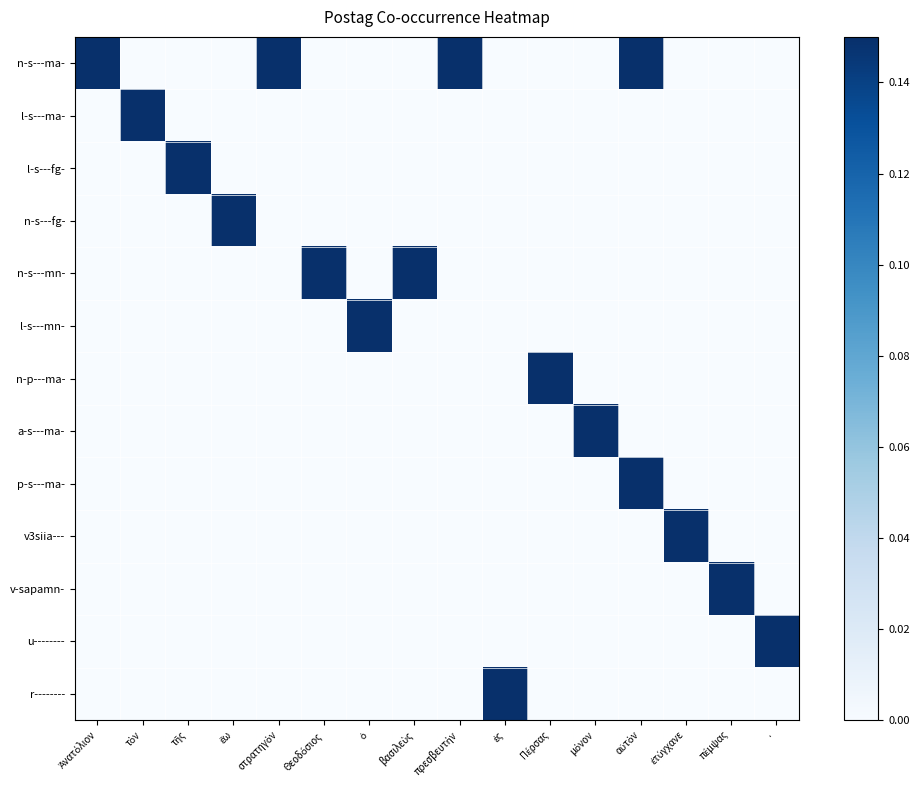

Which category has the highest value across all series?

Ἀνατόλιον